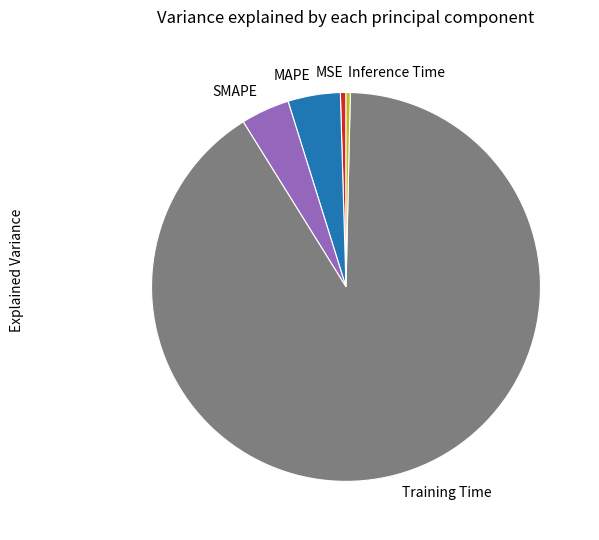

Which slice is the largest?

Training Time